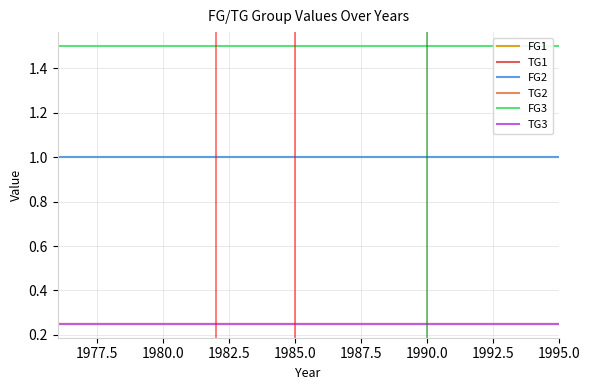

Rank the series by their maximum value, from lowest to highest.

TG1, TG2, TG3, FG1, FG2, FG3